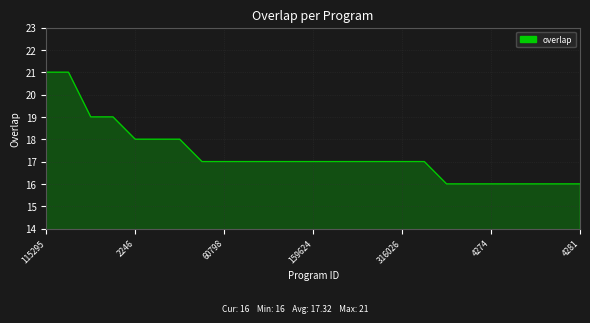

What is the greatest value displayed?

21